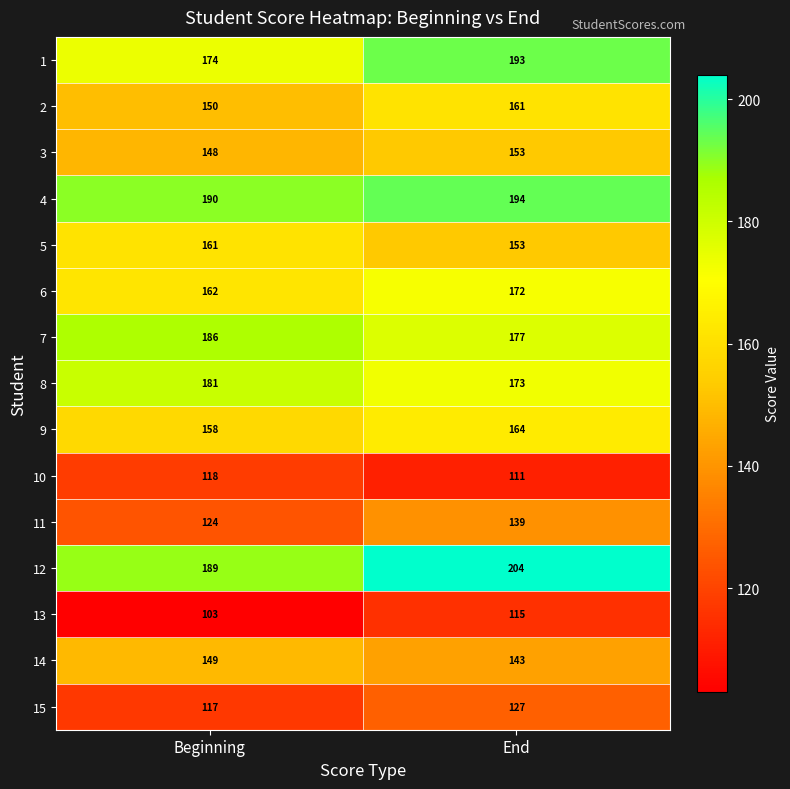

At which category is the sum across all series the highest?

End